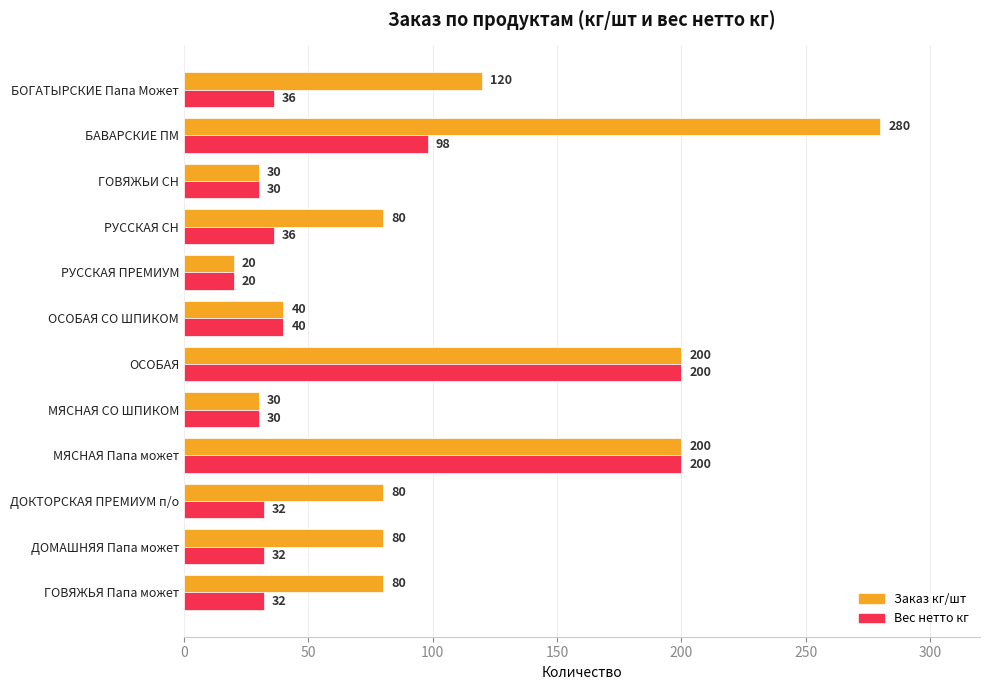

Rank the series by their average value, from highest to lowest.

Заказ кг/шт, Вес нетто кг